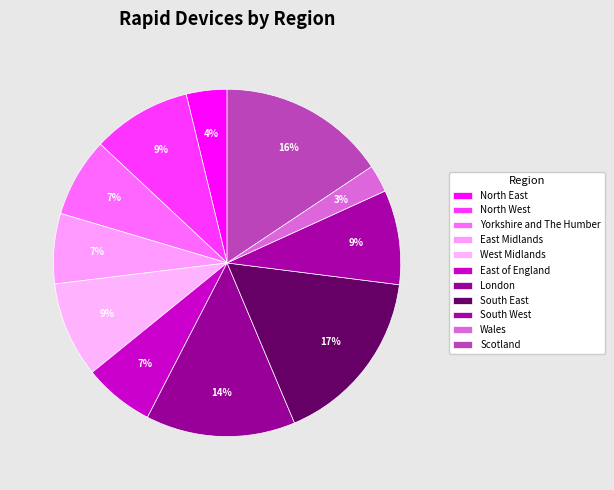

What percentage is the South West slice, to the nearest percent?

9%